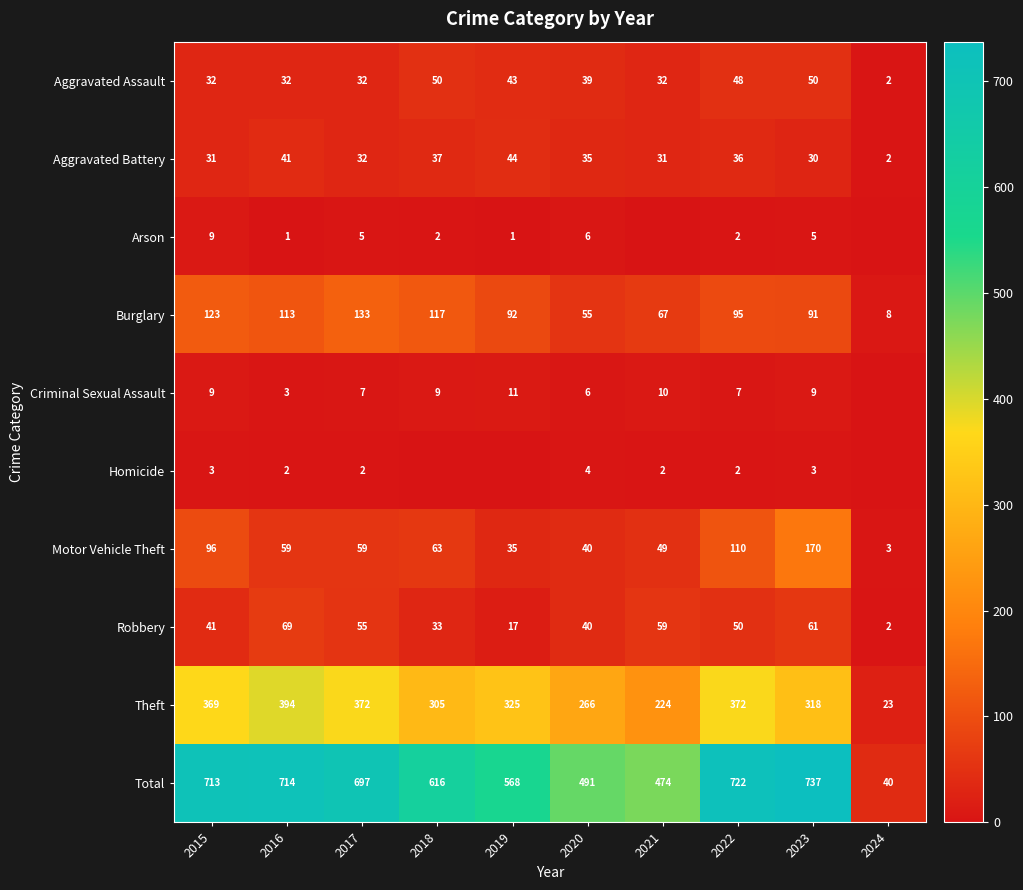

What is the sum of all Total values?

5772